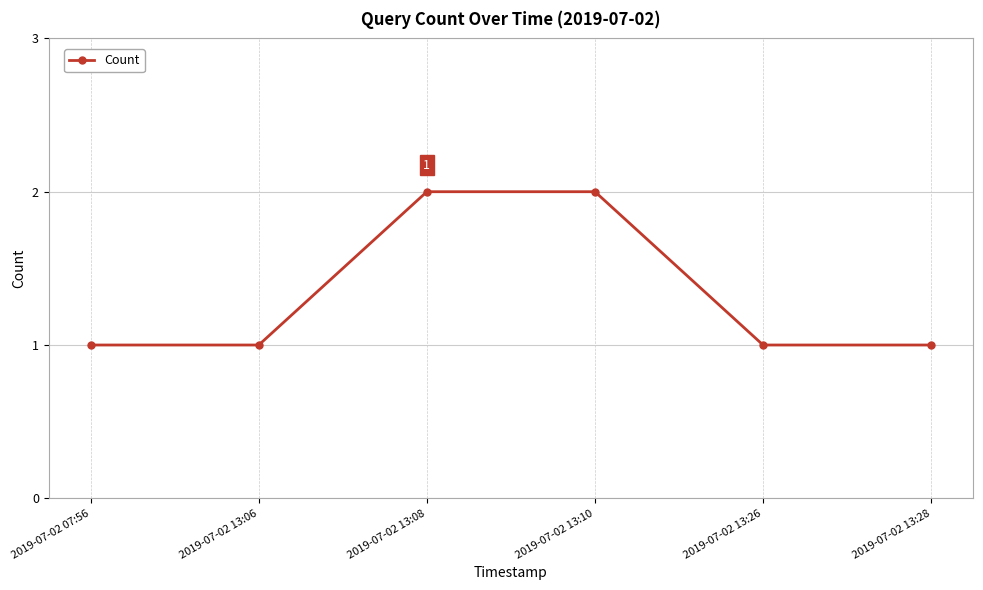

What is the greatest value displayed?

2